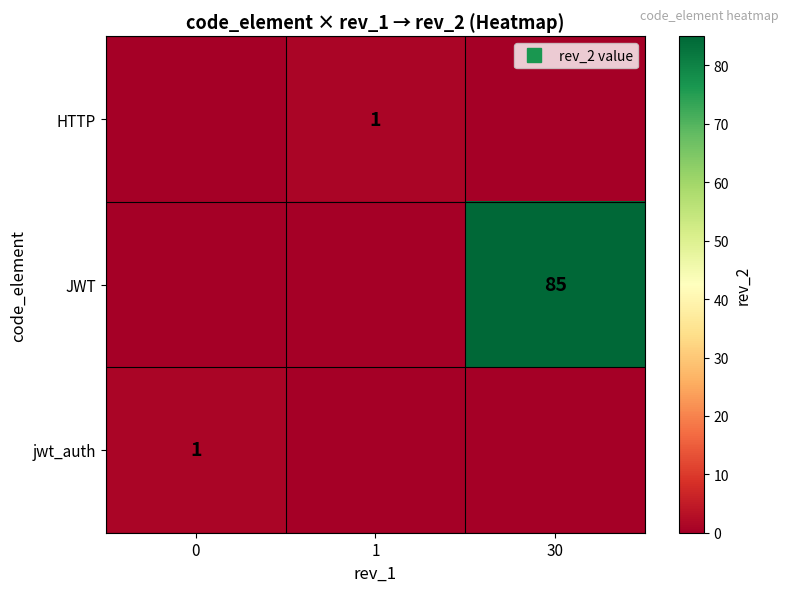

What is the total value across all series at 30?

85